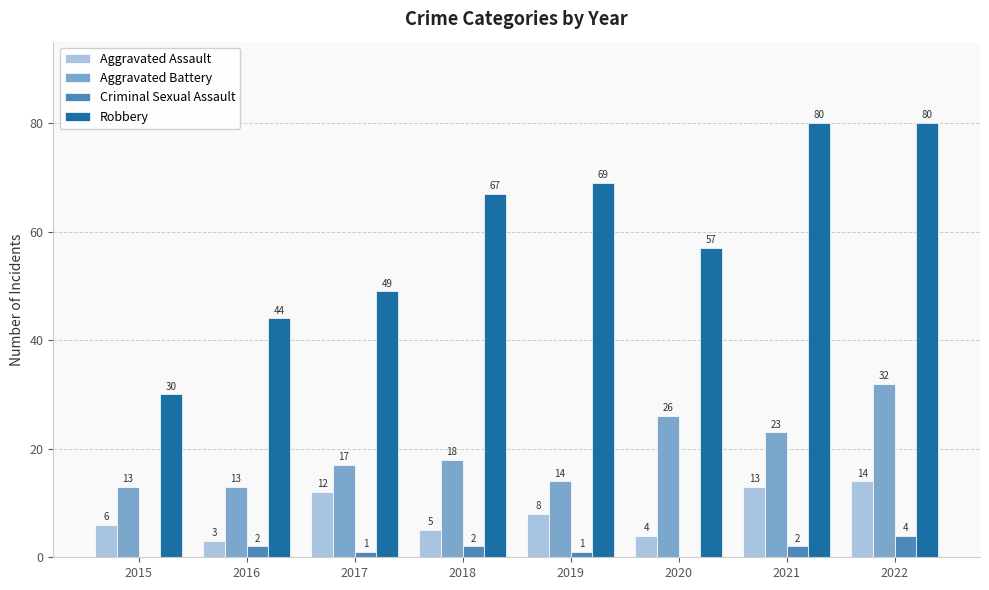

How many Robbery values are between 49 and 80?

6